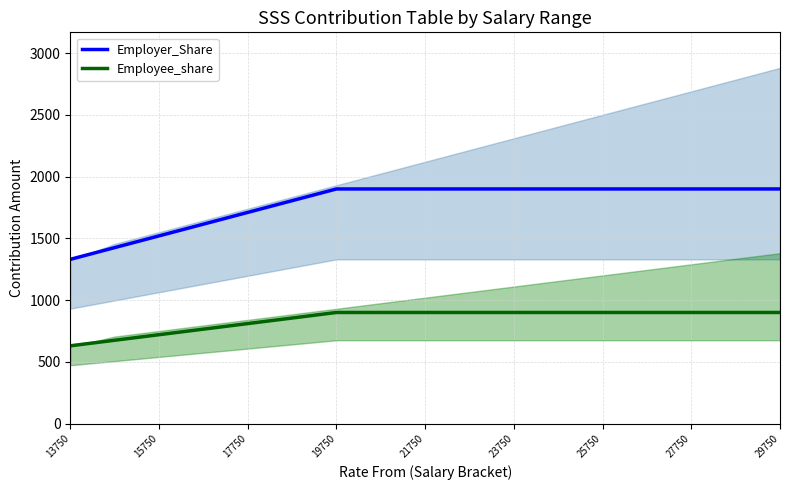

What is the lowest value of the Employer_Share series?

1330.0